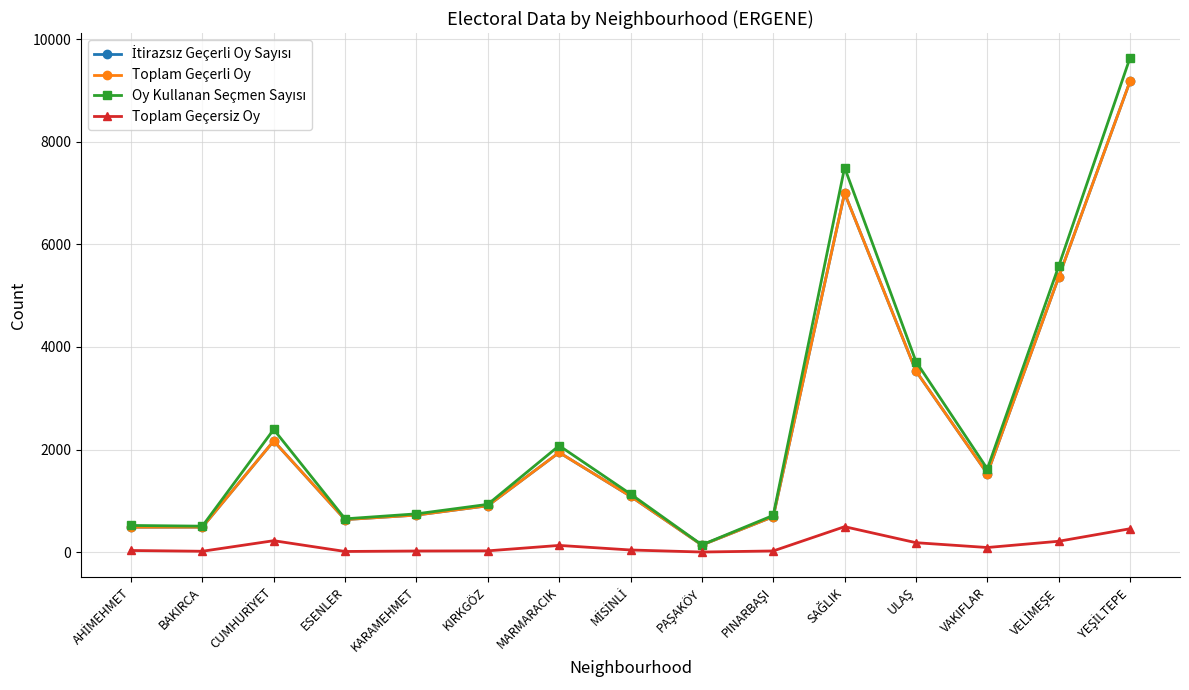

What are all the series names shown in the legend?

İtirazsız Geçerli Oy Sayısı, Toplam Geçerli Oy, Oy Kullanan Seçmen Sayısı, Toplam Geçersiz Oy